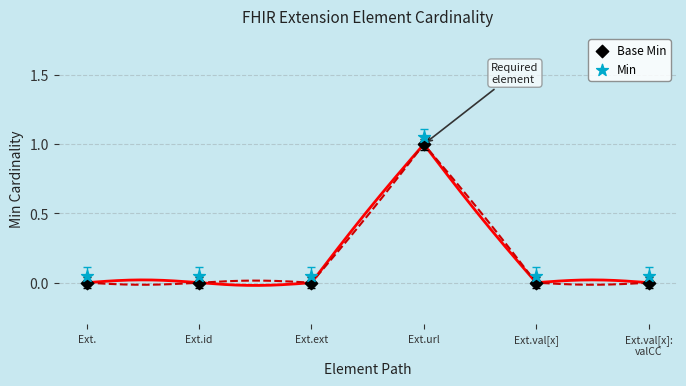

What are all the series names shown in the legend?

Base Min, Min